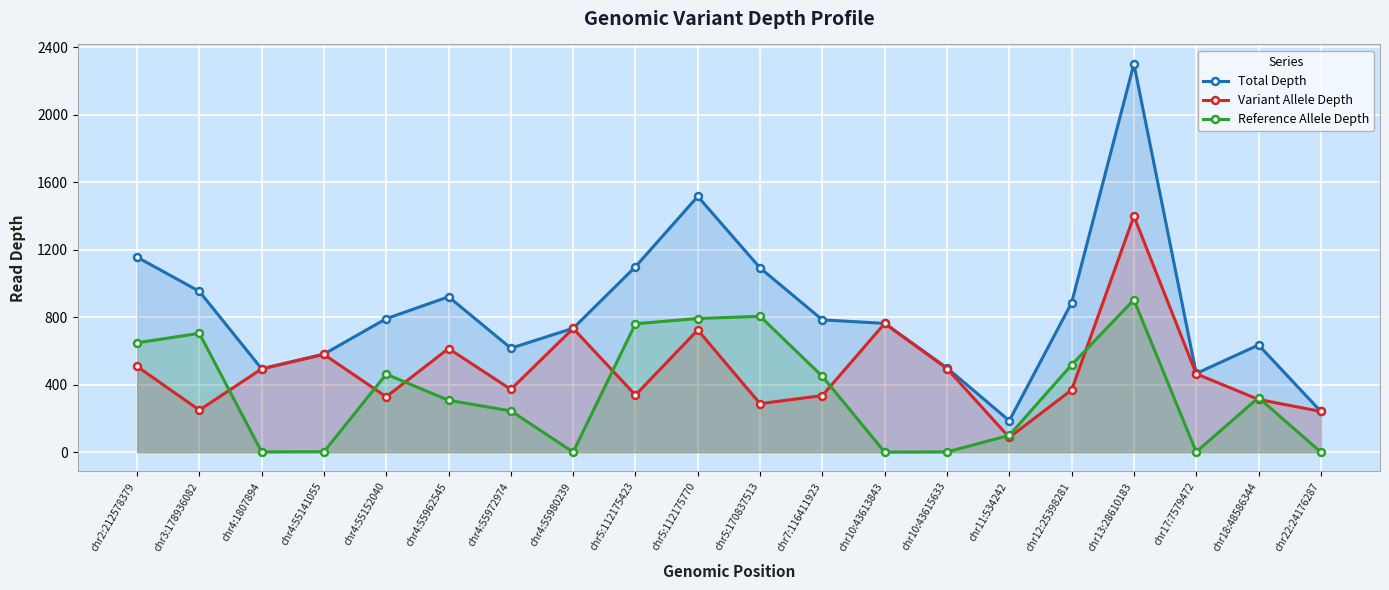

How many categories are shown in the chart?

20